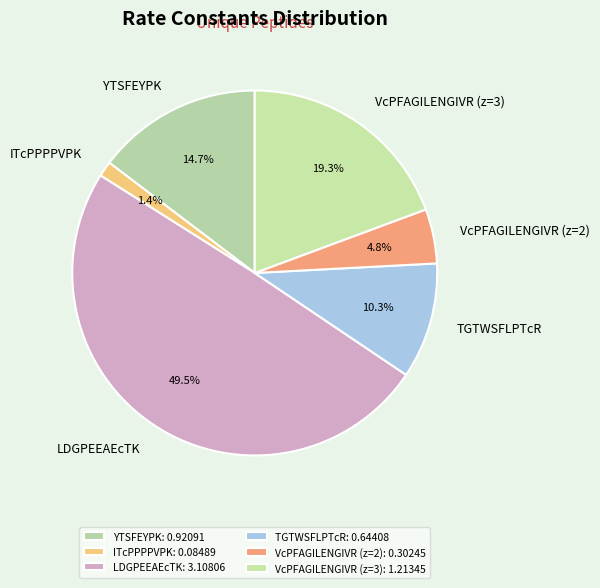

How many segments does this pie chart have?

6